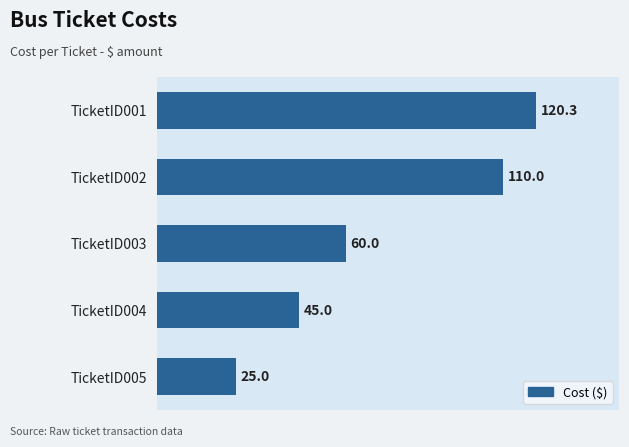

List the labels in order of value, smallest first.

TicketID005, TicketID004, TicketID003, TicketID002, TicketID001